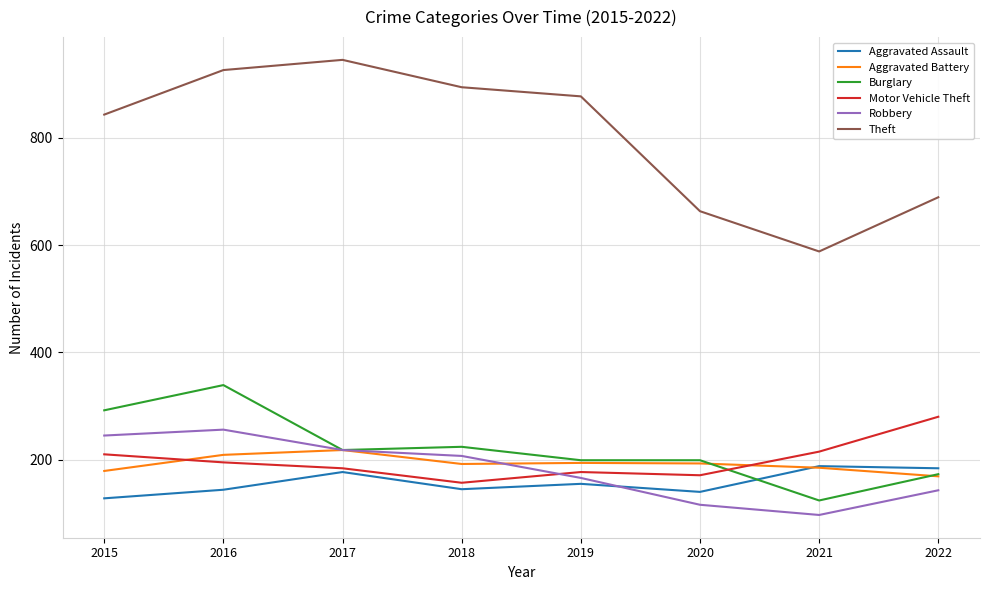

Rank the categories by Robbery value from highest to lowest.

2016, 2015, 2017, 2018, 2019, 2022, 2020, 2021